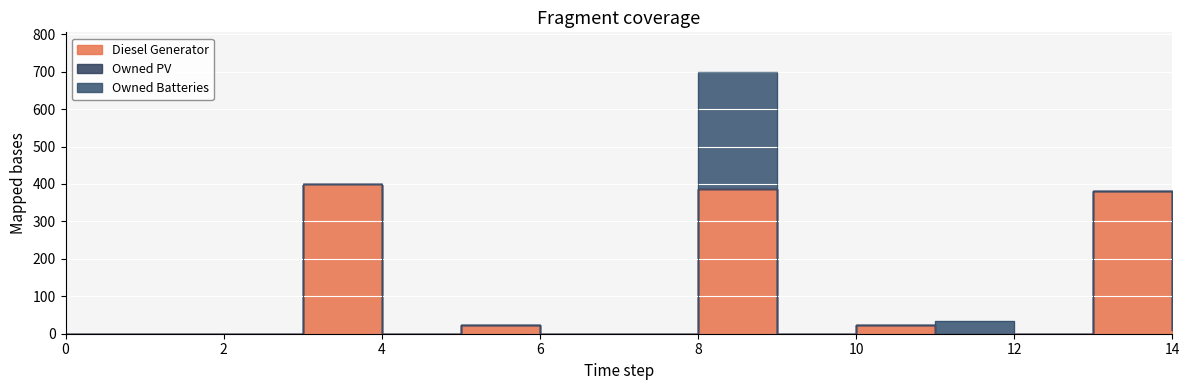

List the series in order of their peak value, highest first.

Diesel Generator, Owned Batteries, Owned PV